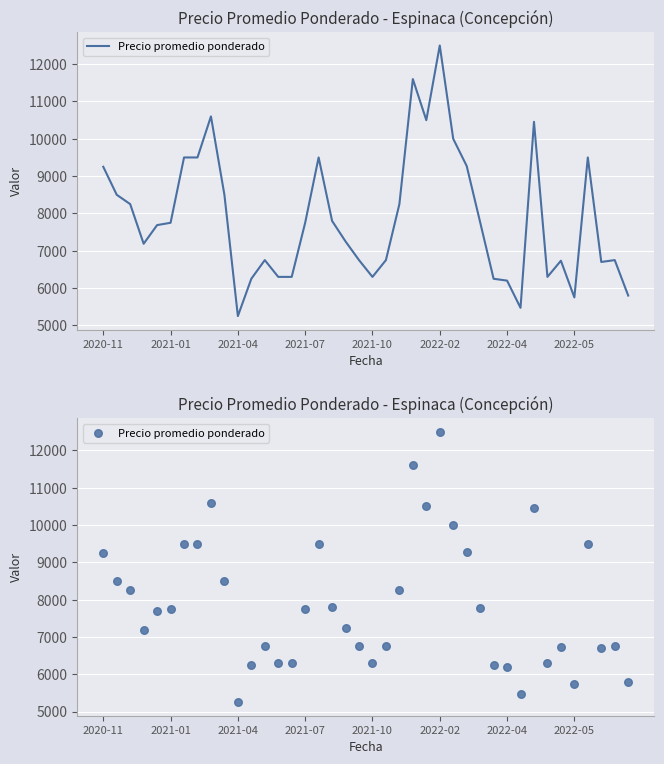

What is the change in value from 27 to 36?

+227